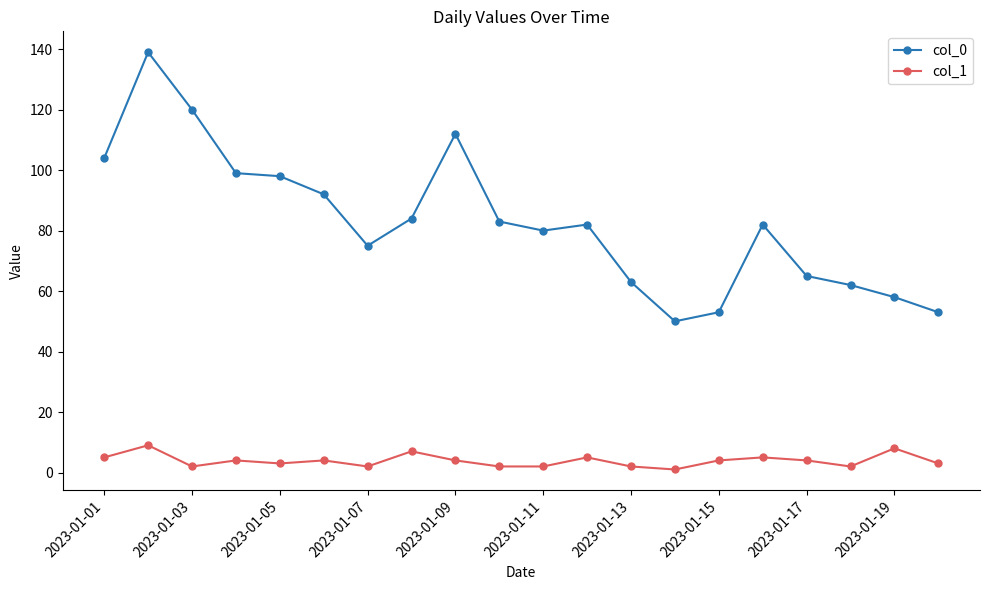

True or false: col_1 has more than 1 interior local peaks.

True